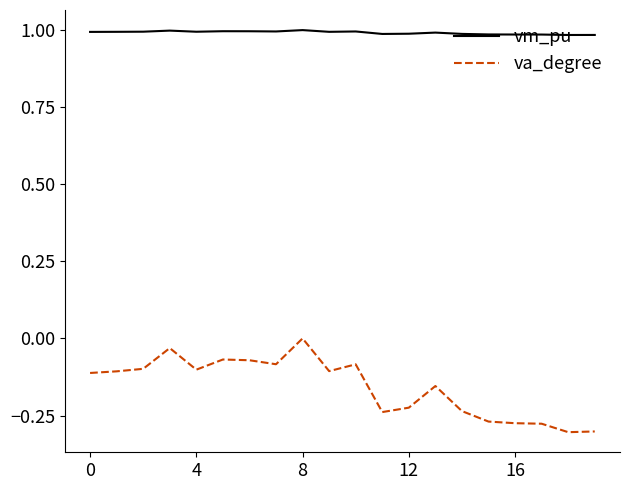

List the series in order of their peak value, lowest first.

va_degree, vm_pu